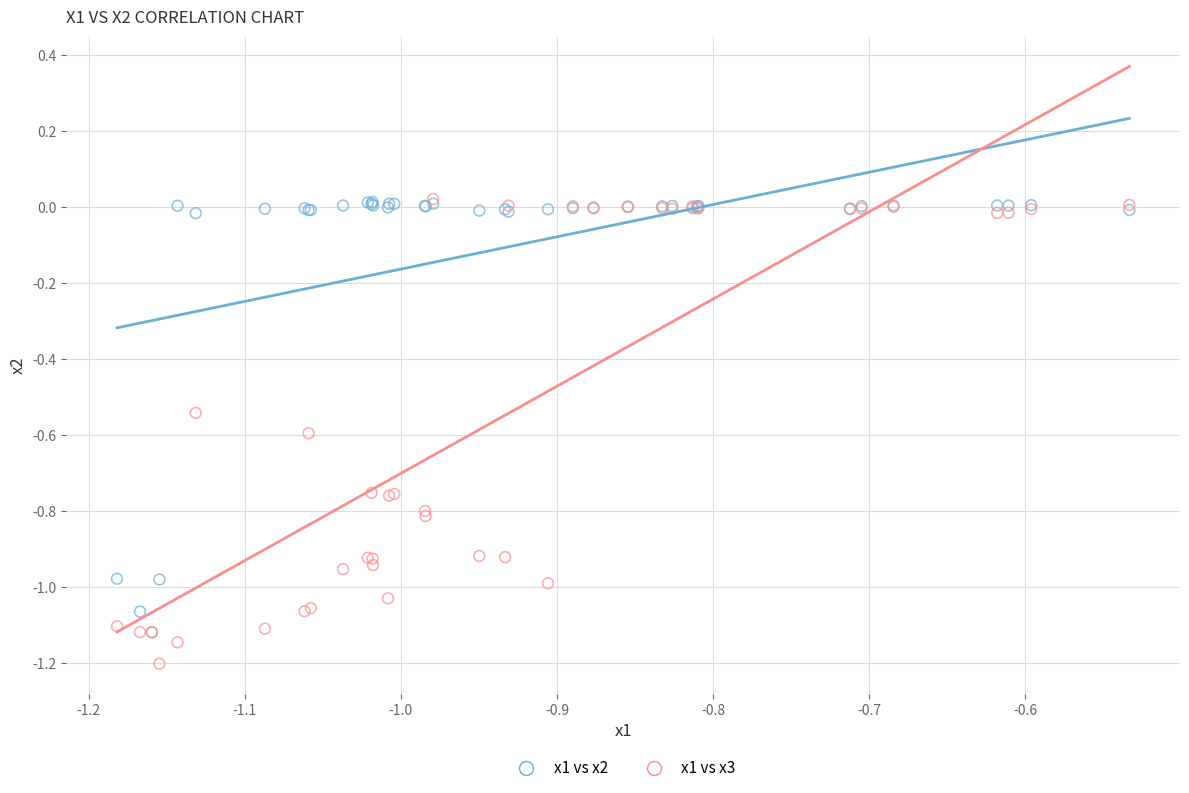

Which series reaches the minimum Y coordinate?

x1 vs x3